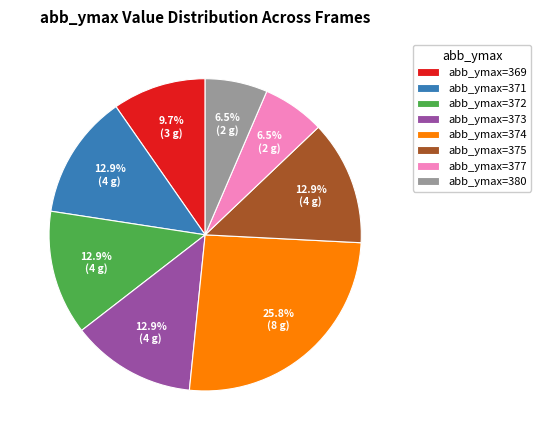

Approximately how many times larger is the value at abb_ymax=371 compared to abb_ymax=377?

2.0